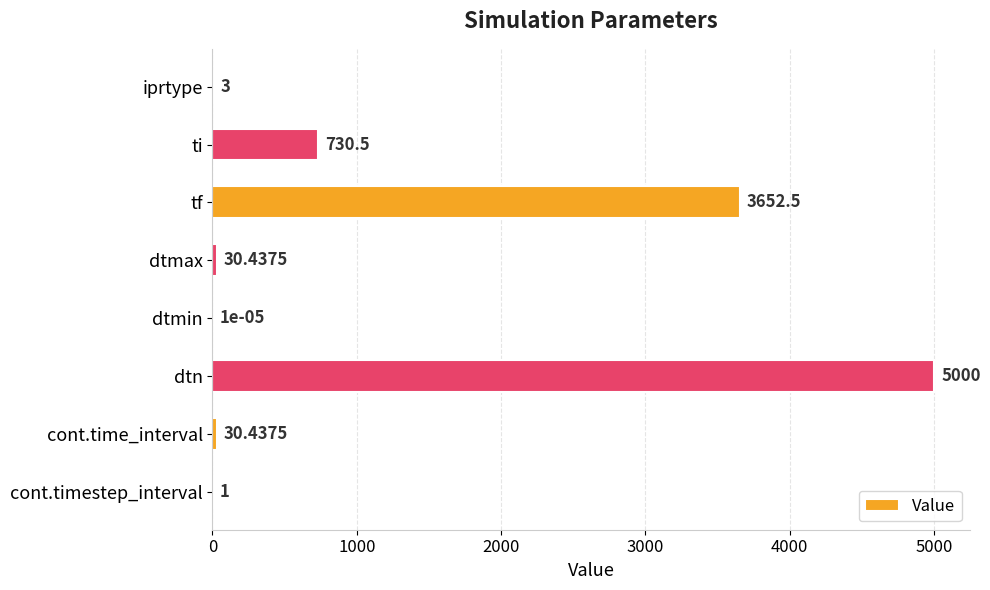

What is the greatest value displayed?

5000.0